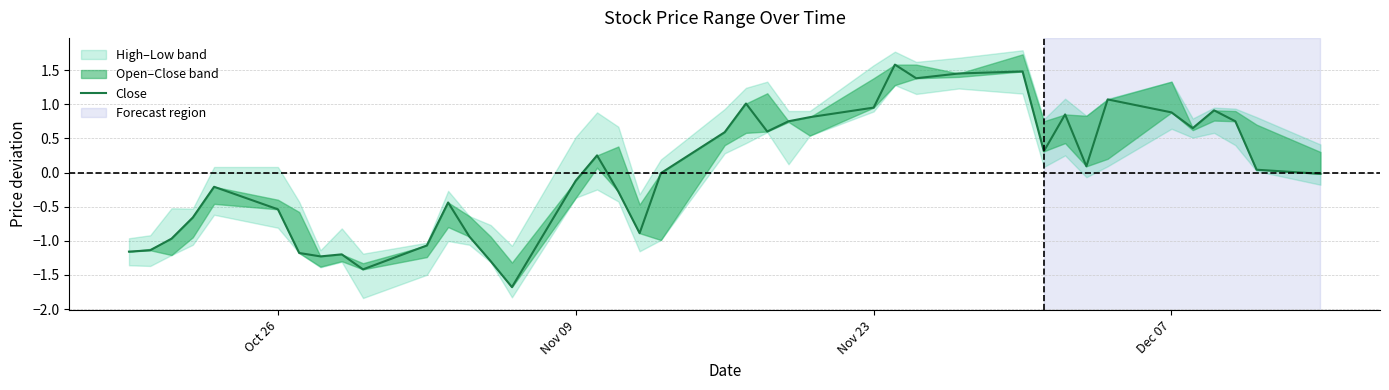

The chart shows a value of -2.0 at 6. True or false?

False